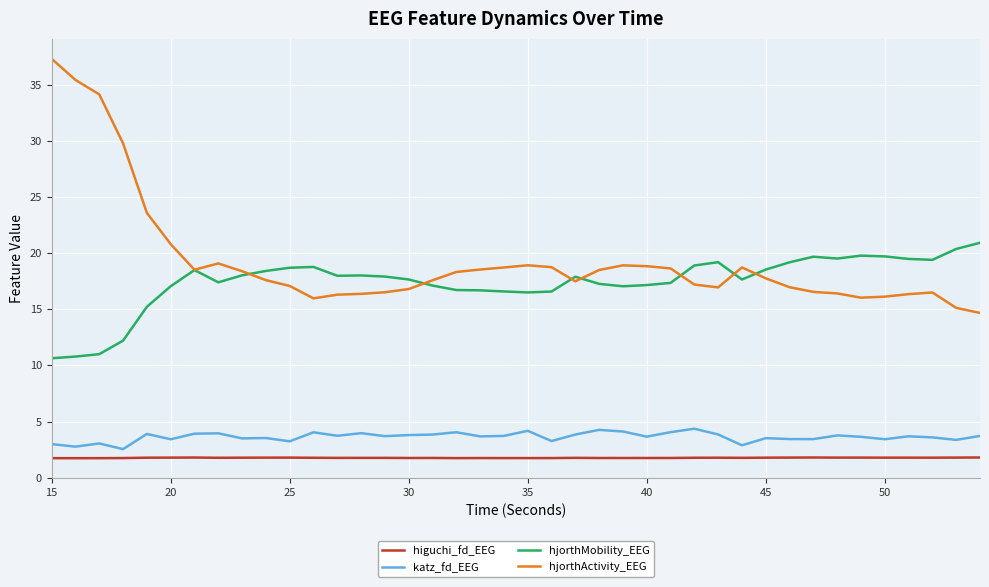

What are all the series names shown in the legend?

higuchi_fd_EEG, katz_fd_EEG, hjorthMobility_EEG, hjorthActivity_EEG